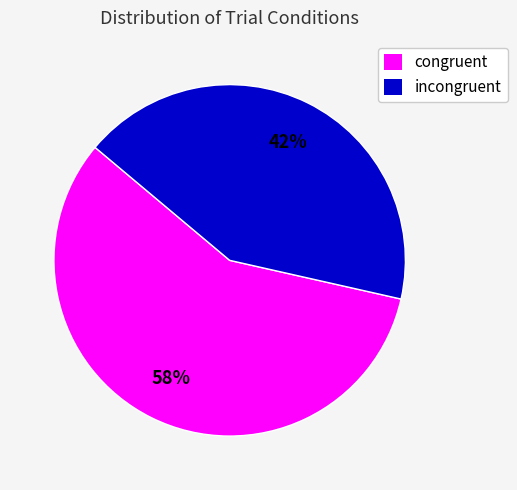

How many segments does this pie chart have?

2